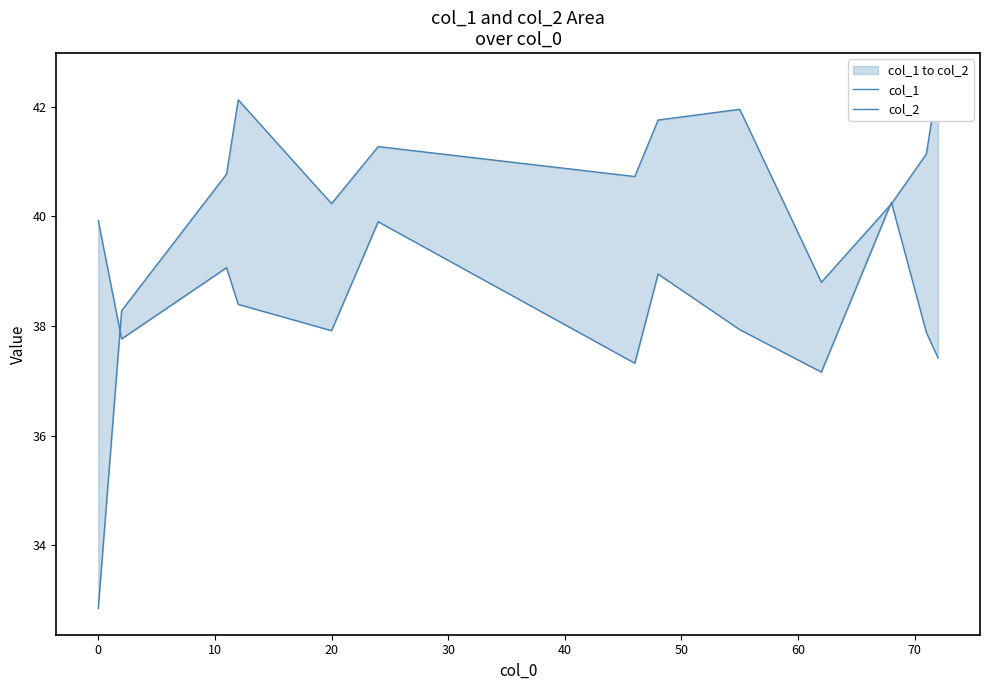

Does the chart display data point markers on the line(s)?

No